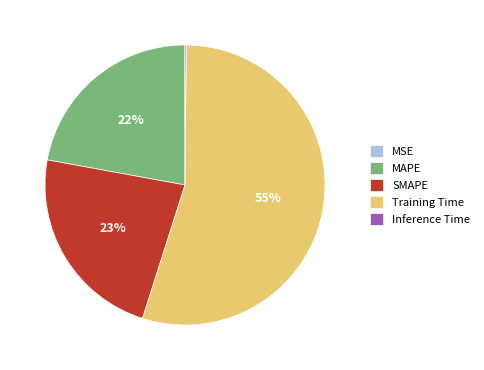

Is there any slice that represents more than half of the pie?

Yes